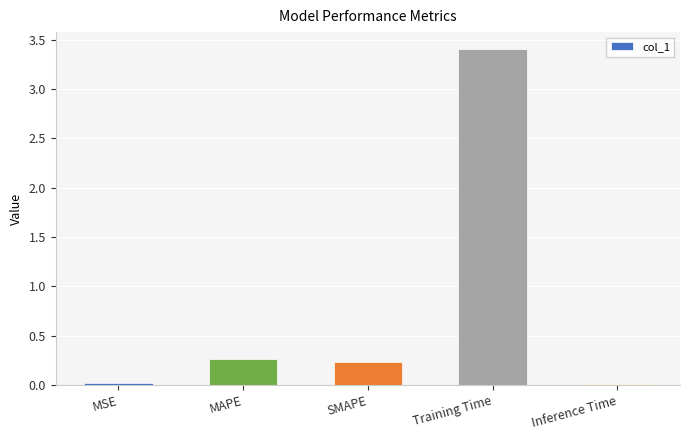

What is the sum of the values at MAPE and Training Time?

3.7